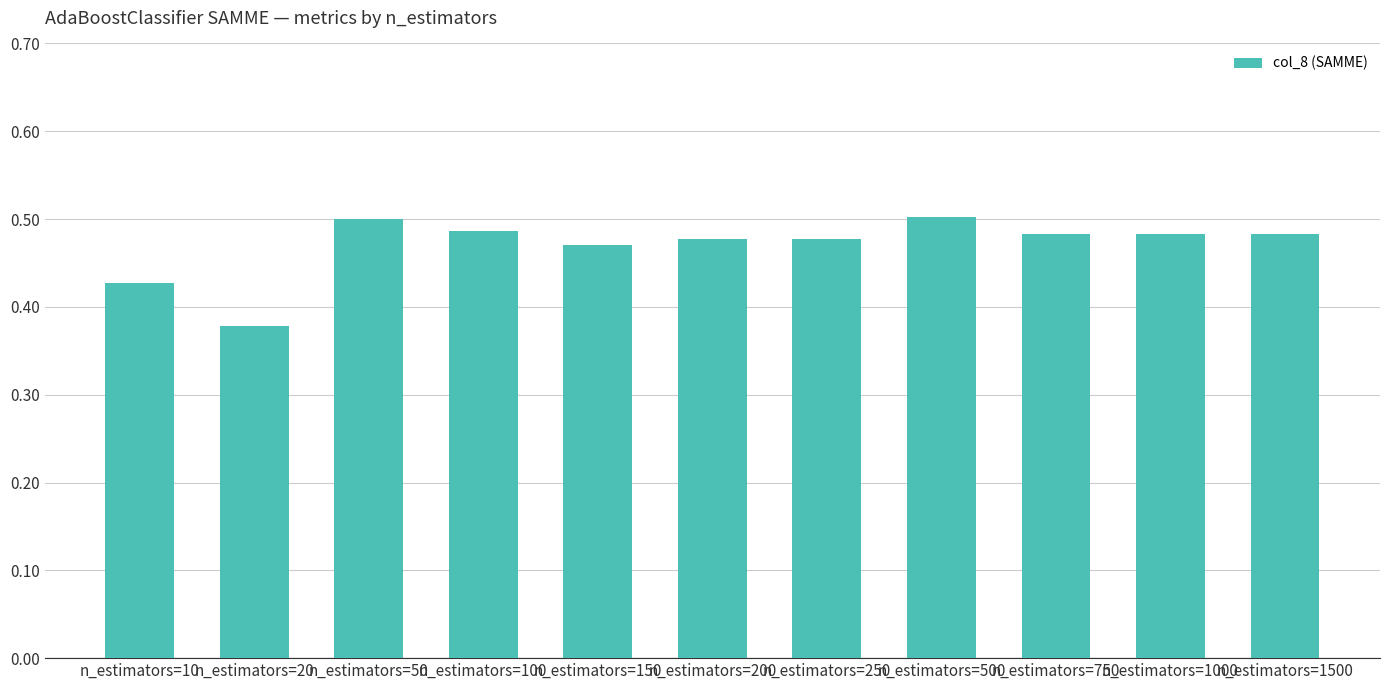

Is it true that the value at n_estimators=1500 is 0.5?

True